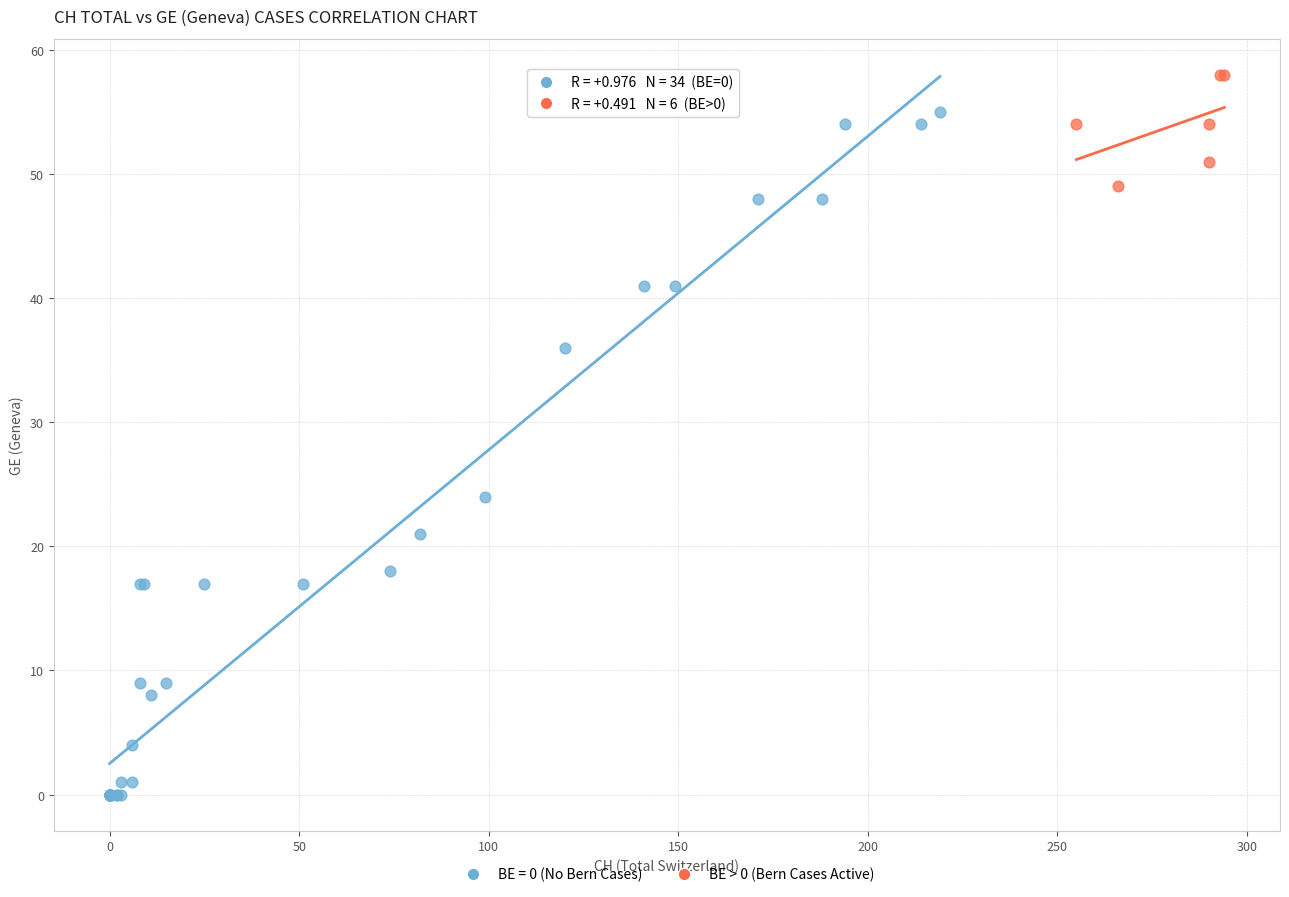

Which series reaches the maximum Y coordinate?

BE > 0 (Bern Cases Active)